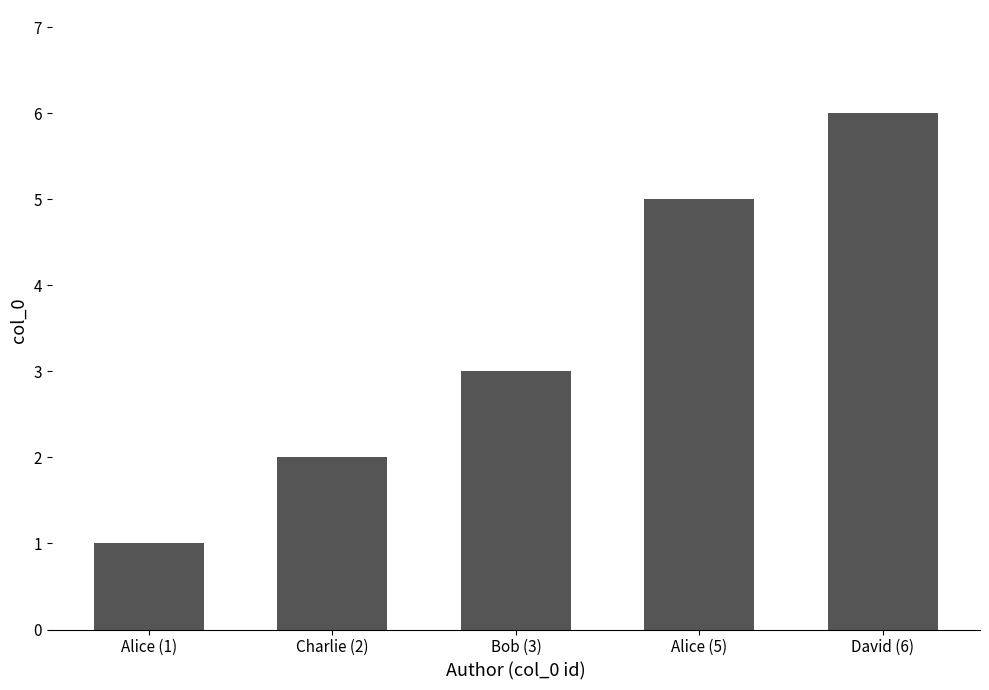

What is the maximum value shown in the chart?

6